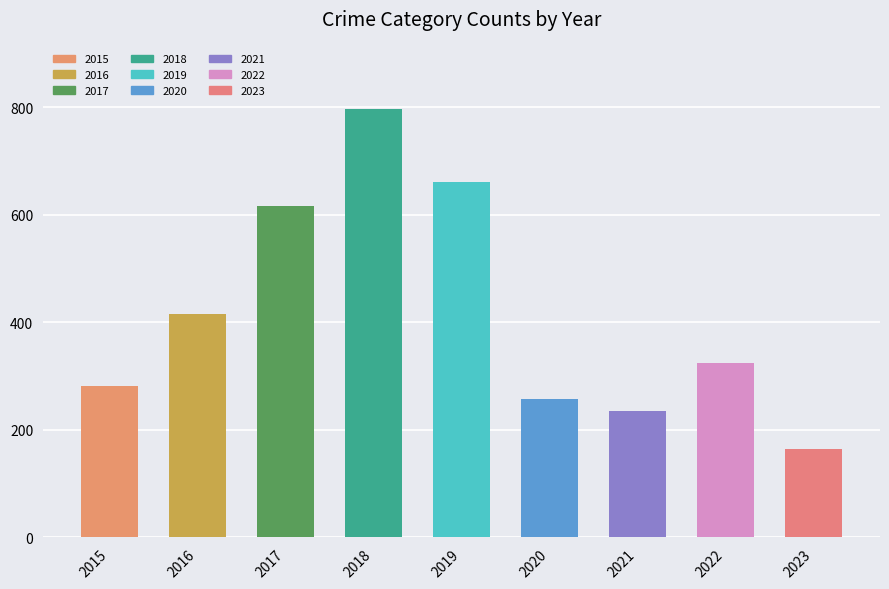

At how many categories does at least one series exceed 357?

4